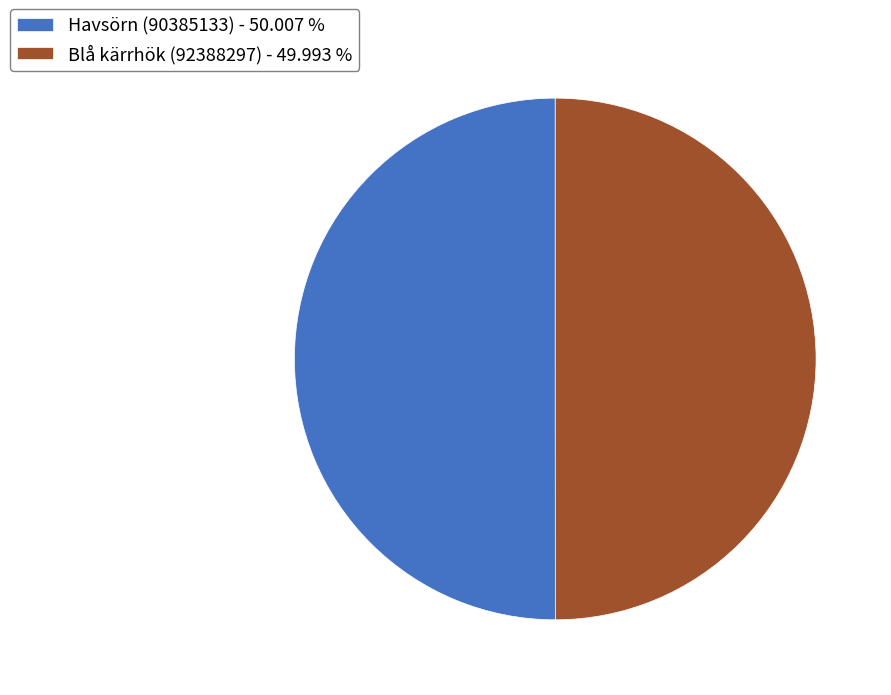

The Blå kärrhök (92388297) slice represents 50% of the pie. True or false?

True